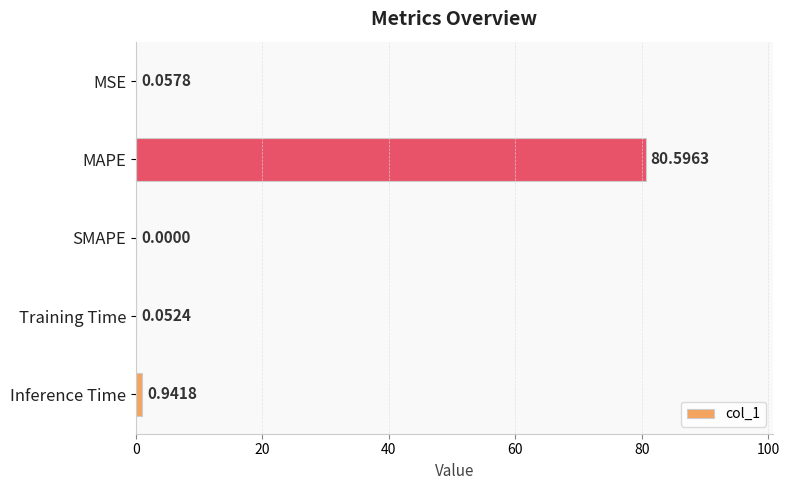

Which label corresponds to the largest value in the chart?

MAPE